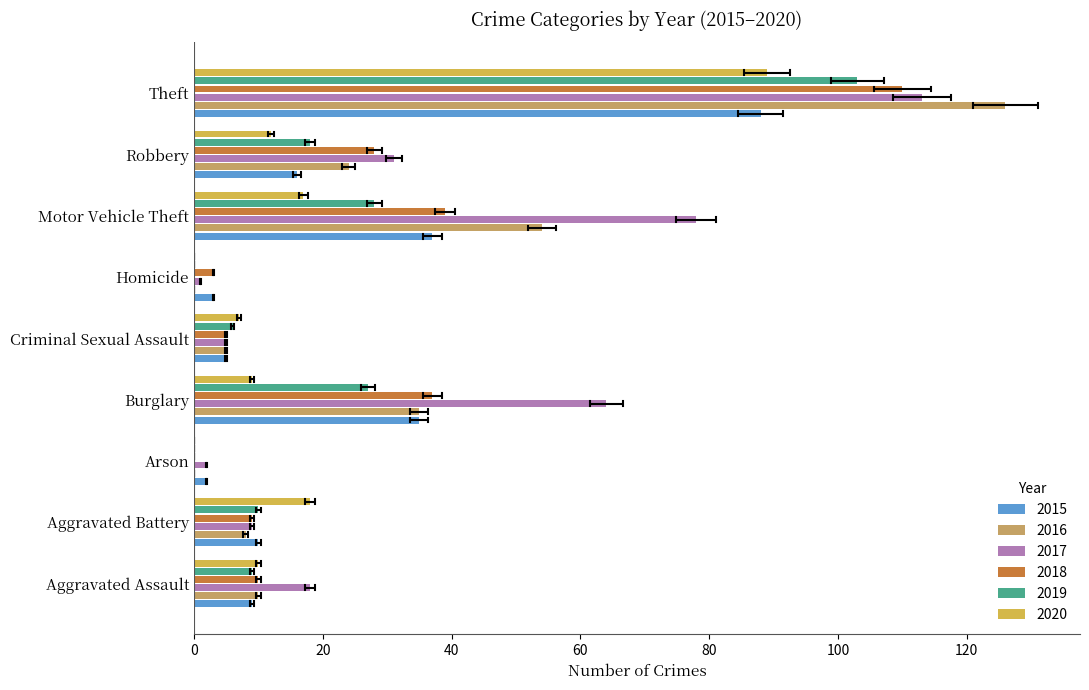

Is it true that 2016 equals 24 at Robbery?

True